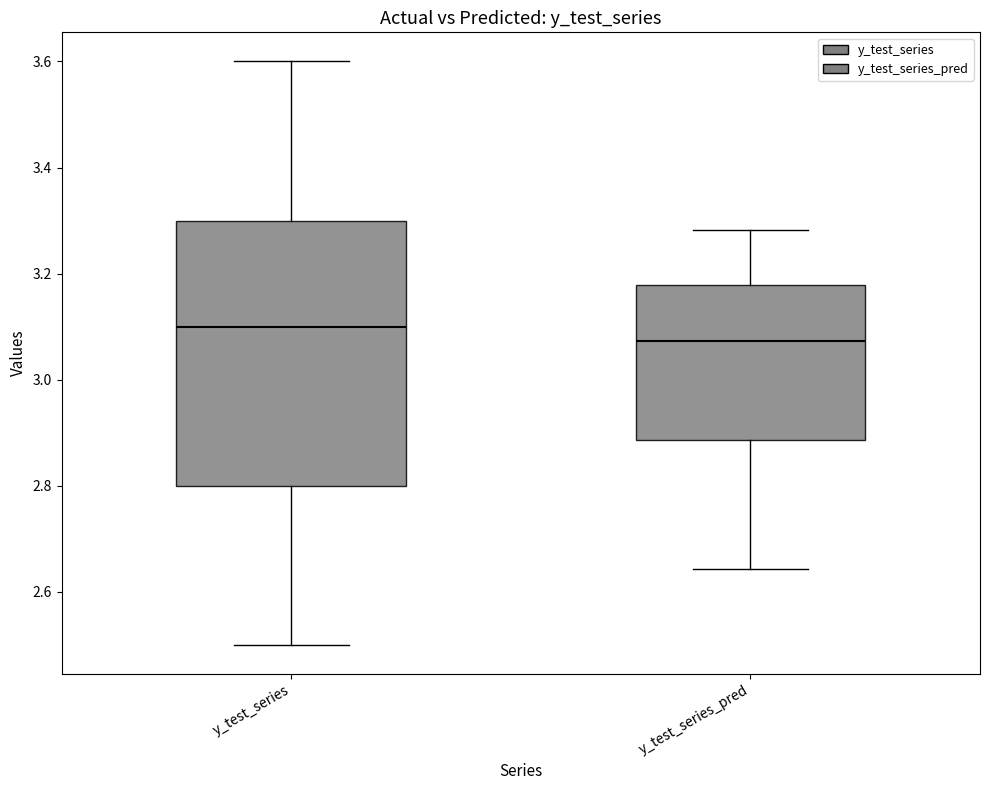

Reading left to right, read every box against the y-axis: the position of its median line, the range the box covers, and the ends of its whiskers. The values are not printed on the chart, so give them approximately, as read against the axis.

y_test_series: median 3.10, box 2.80 to 3.30, whiskers 2.50 to 3.60
y_test_series_pred: median 3.08, box 2.88 to 3.18, whiskers 2.64 to 3.28